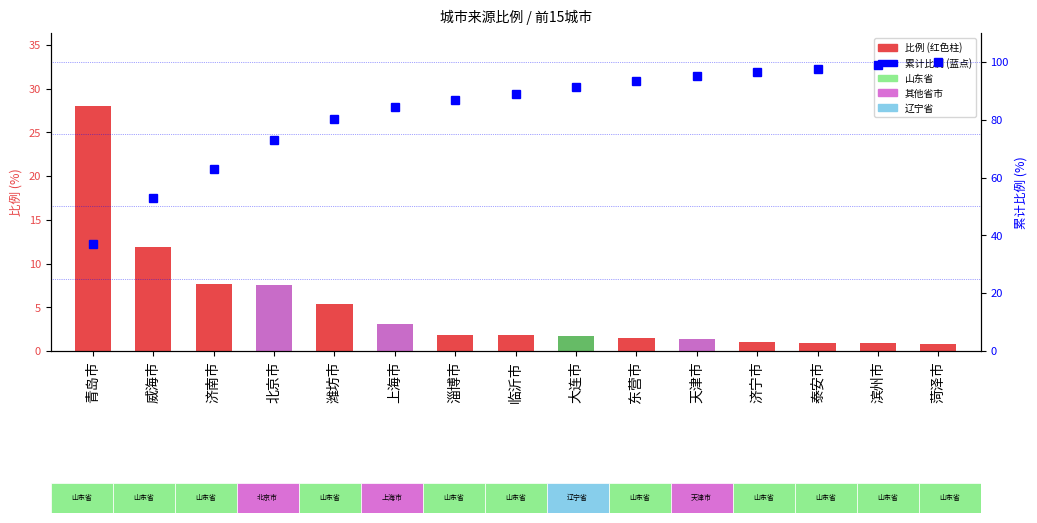

What is the lowest value of the 比例 series?

0.8